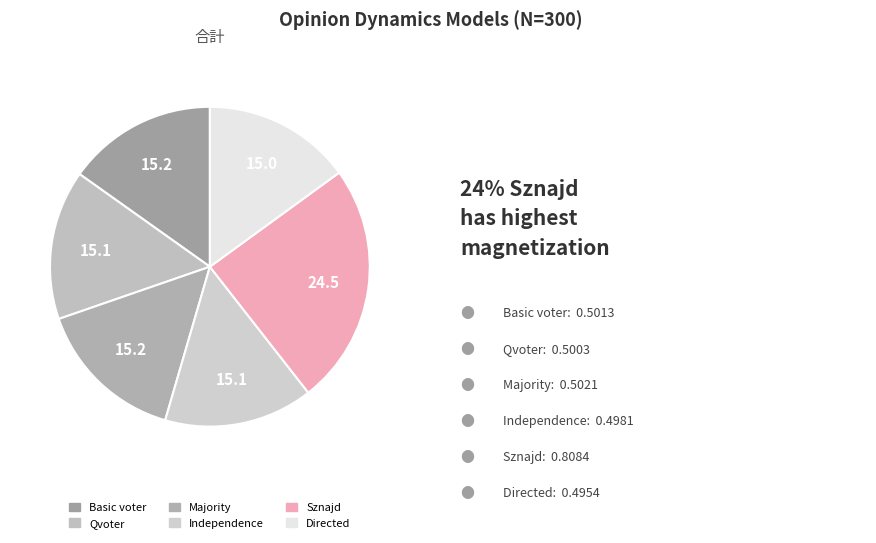

Combined, what portion of the pie is Qvoter and Directed?

30.1%